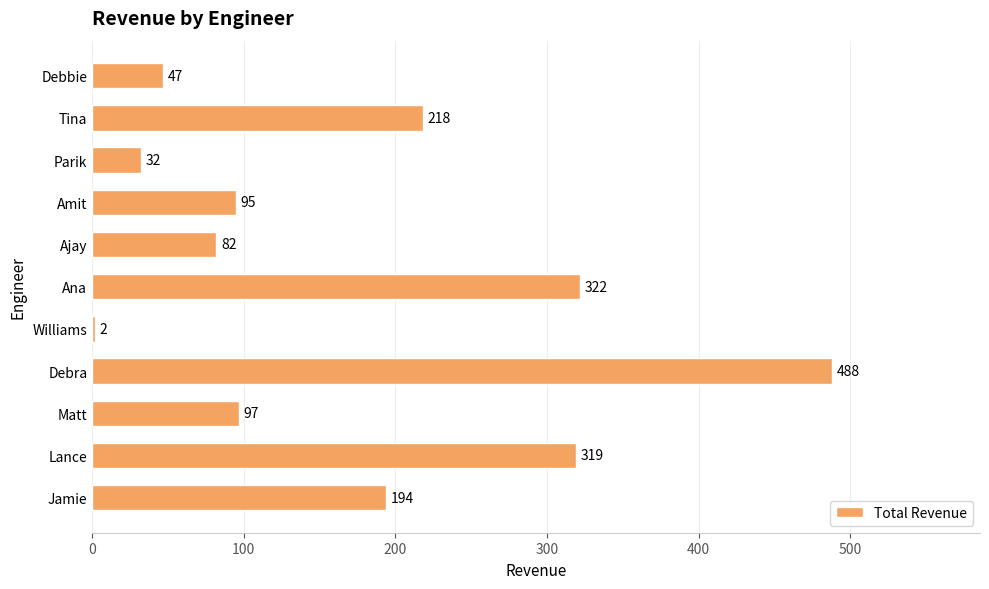

Reading bottom to top, extract all data points from this chart.

194	319	97	488	2	322	82	95	32	218	47